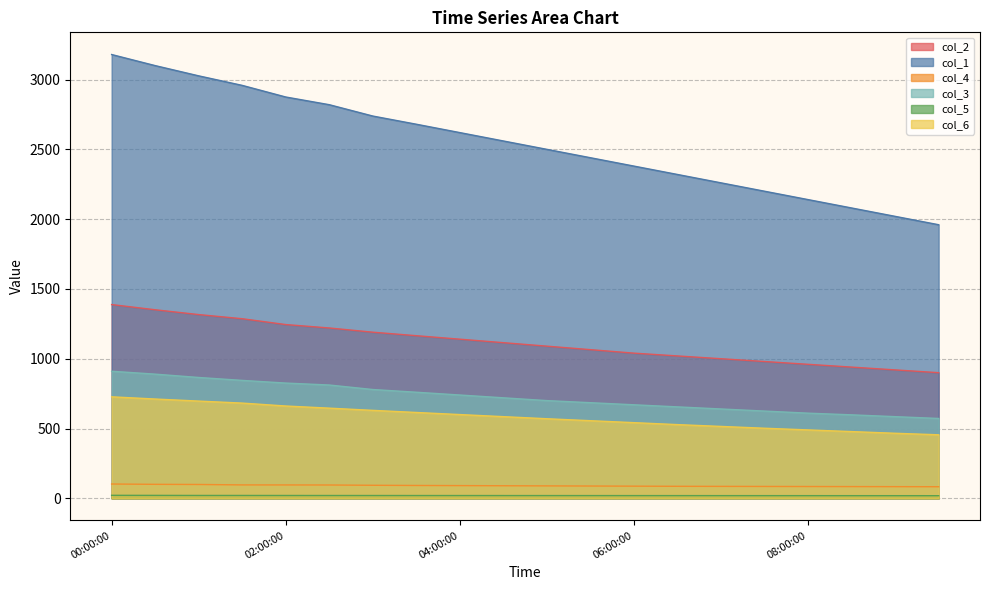

Which series has the largest range (max minus min)?

col_1